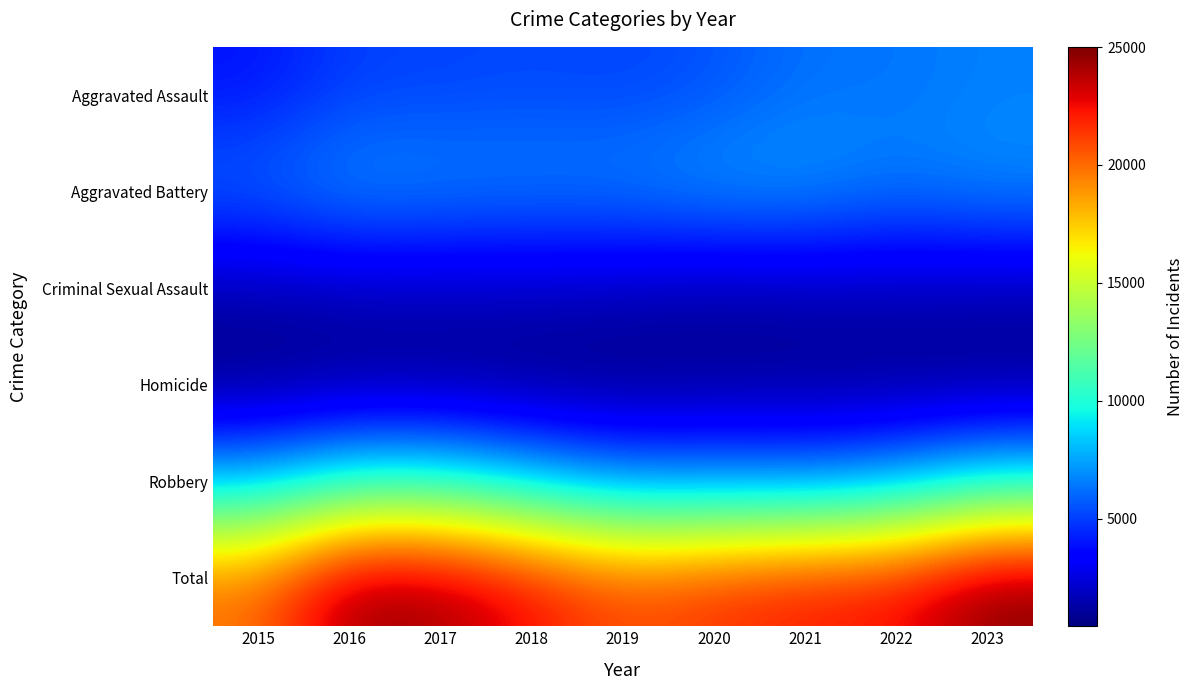

Reading left to right, transcribe all the data shown in this chart.

Aggravated Assault: 2015=3897	2016=5031	2017=5097	2018=5262	2019=5112	2020=5473	2021=6286	2022=6330	2023=6628
Aggravated Battery: 2015=6141	2016=7191	2017=6925	2018=6808	2019=6862	2020=7418	2021=7334	2022=6583	2023=7004
Criminal Sexual Assault: 2015=1497	2016=1641	2017=1733	2018=1746	2019=1672	2020=1288	2021=1478	2022=1582	2023=1519
Homicide: 2015=436	2016=678	2017=607	2018=510	2019=443	2020=694	2021=717	2022=619	2023=544
Robbery: 2015=8026	2016=10071	2017=10032	2018=8309	2019=6786	2020=6773	2021=6513	2022=7451	2023=9313
Total: 2015=19997	2016=24612	2017=24394	2018=22635	2019=20875	2020=21646	2021=22328	2022=22565	2023=25008